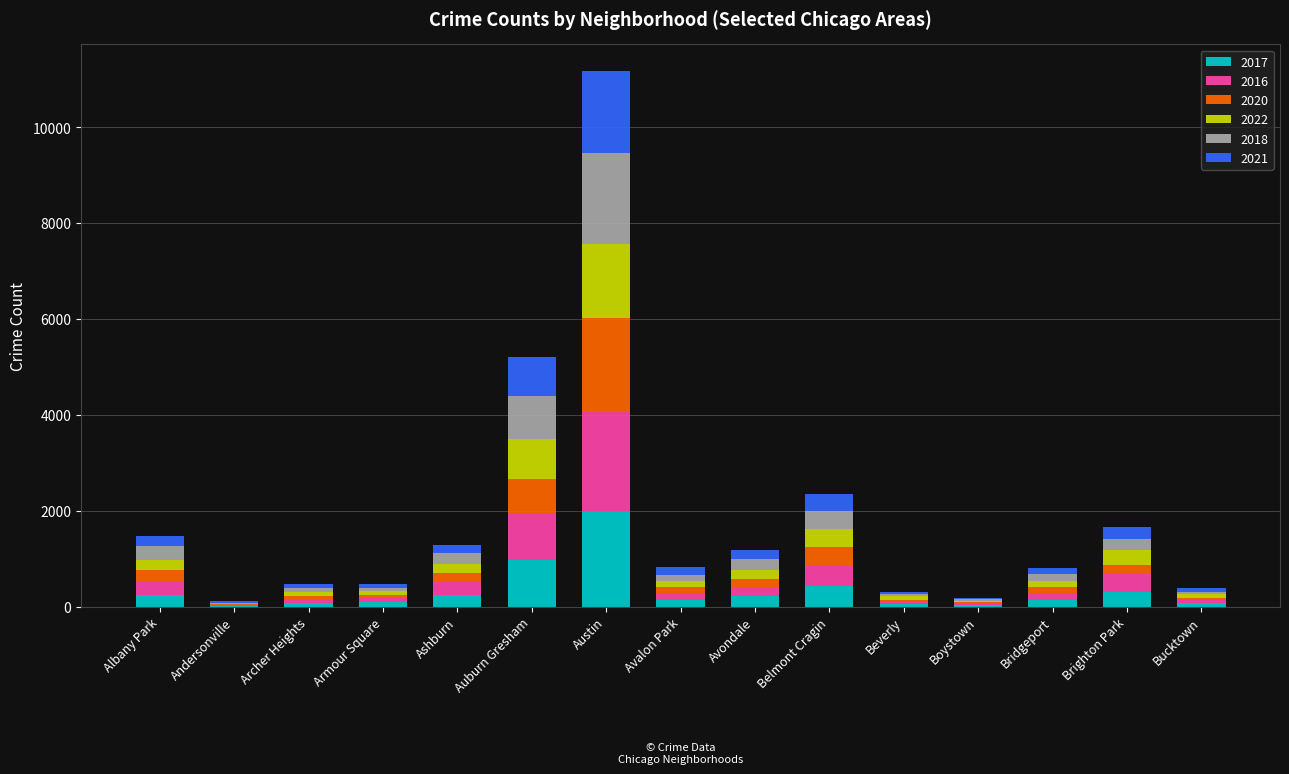

How many distinct data groups are displayed?

6